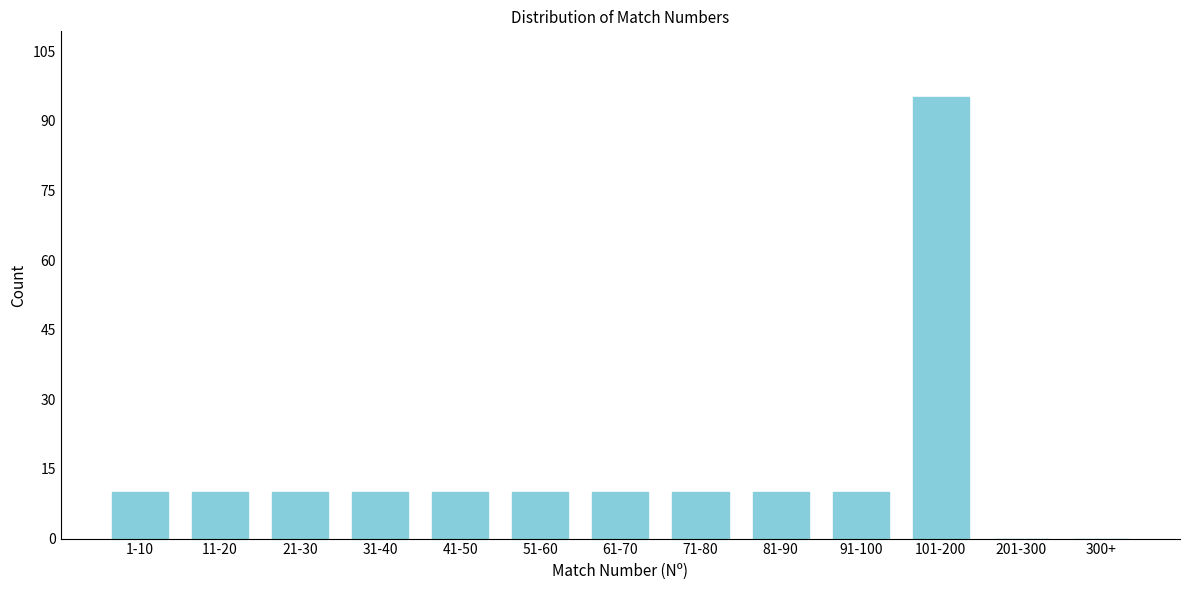

Reading left to right, list all the values displayed in this chart.

1-10=10	11-20=10	21-30=10	31-40=10	41-50=10	51-60=10	61-70=10	71-80=10	81-90=10	91-100=10	101-200=95	201-300=0	300+=0